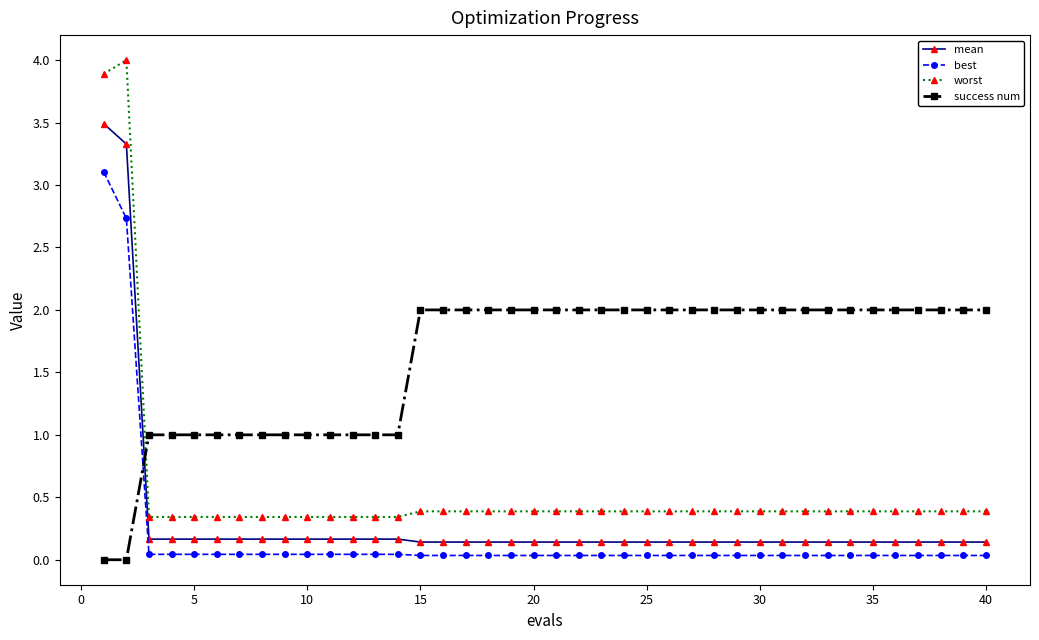

Which series has the widest spread of values?

worst